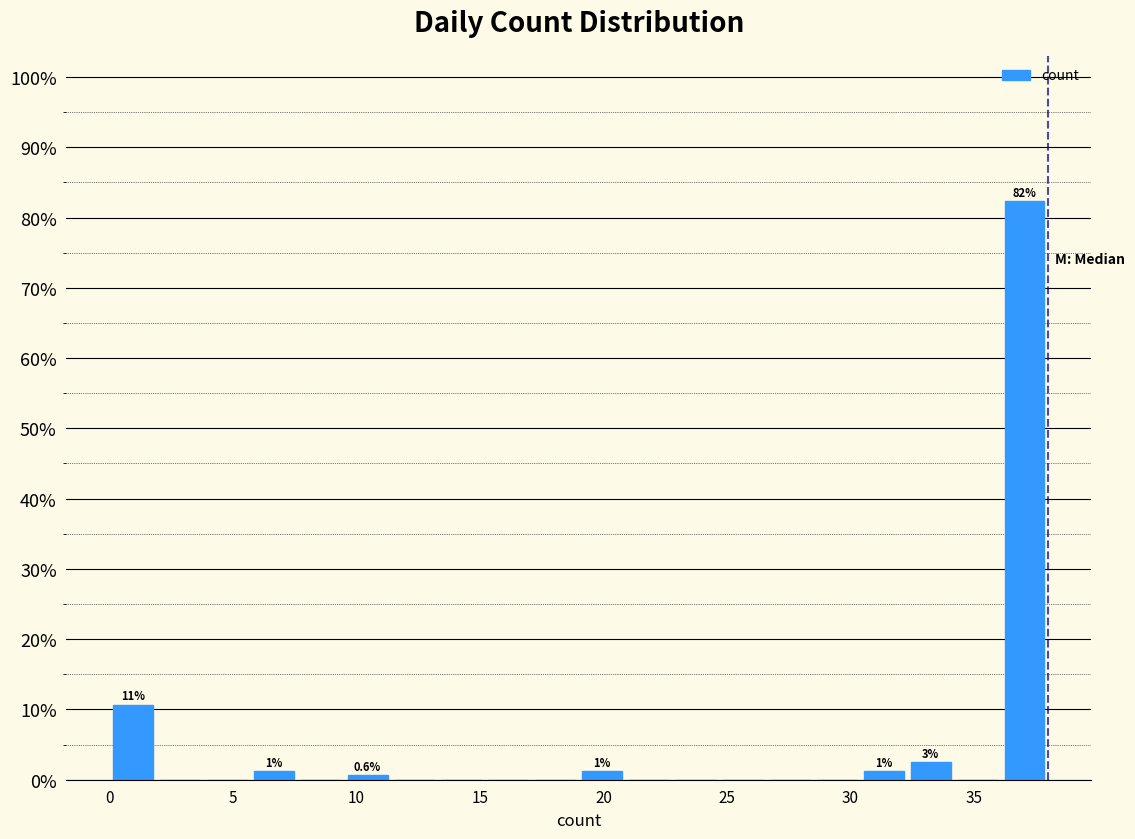

Around what value on the x-axis is the tallest bar? Give the approximate position of its centre, as read against the axis.

37.0